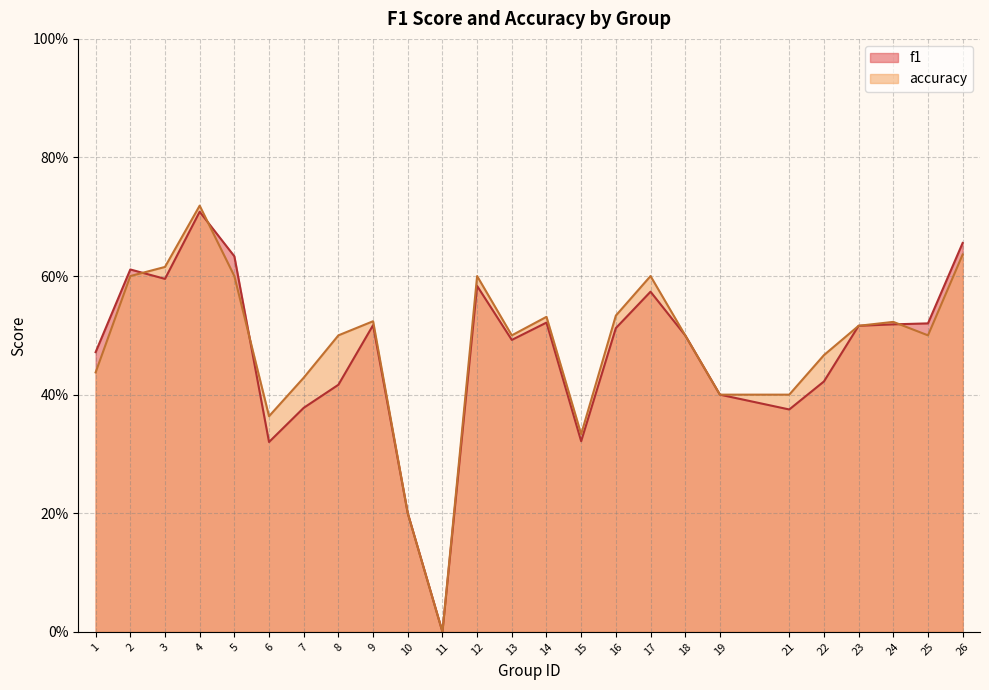

At which category does accuracy reach its first local peak?

4